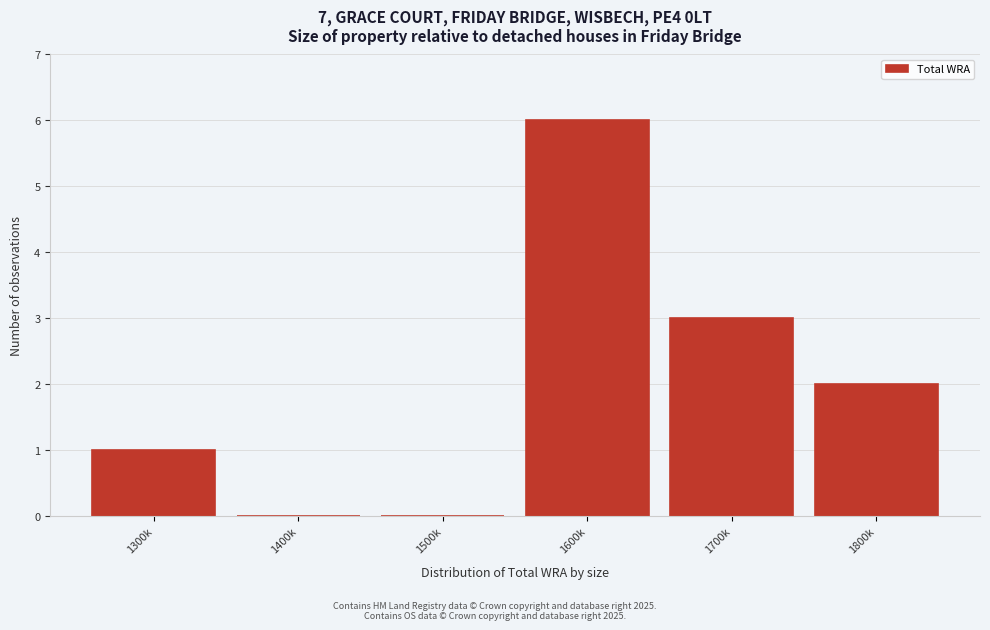

Reading left to right, list all the values displayed in this chart.

1300k=1	1400k=0	1500k=0	1600k=6	1700k=3	1800k=2